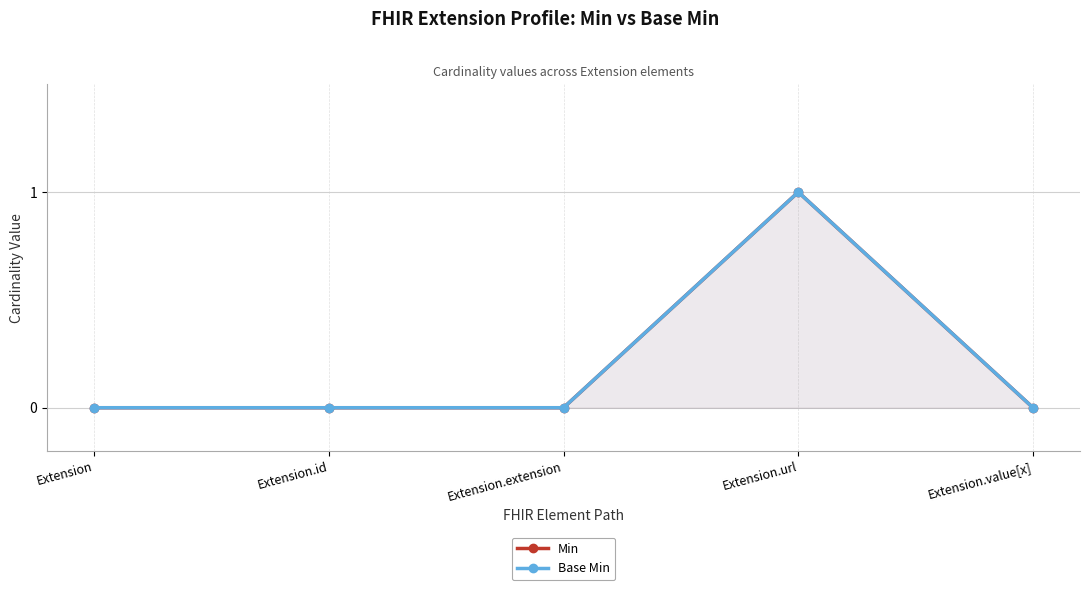

True or false: Min and Base Min intersect in this chart.

False